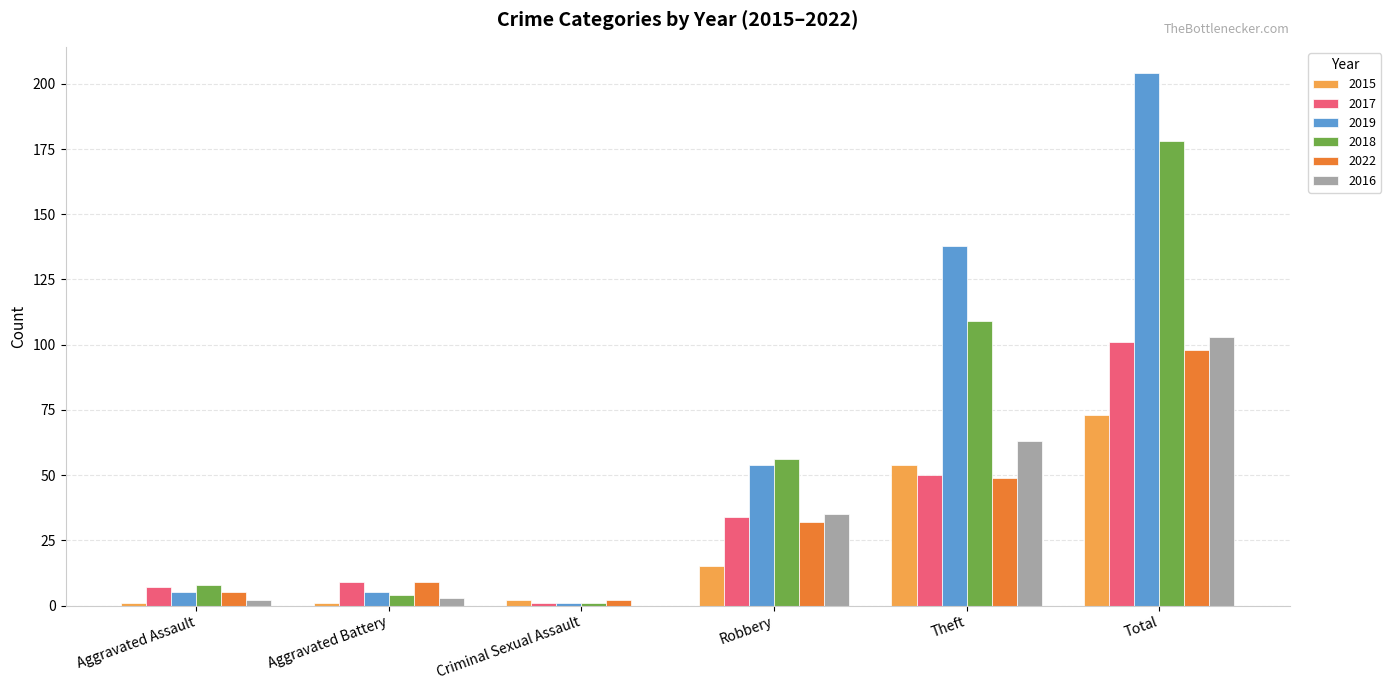

What is the difference between the 2015 values at Total and Robbery?

58